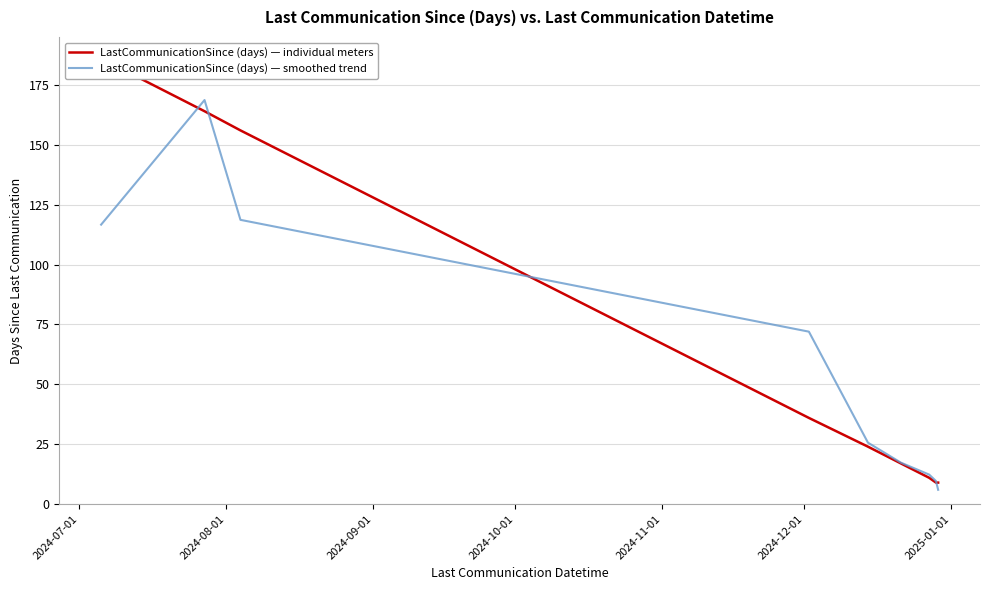

What is the difference between the maximum and minimum values in the LastCommunicationSince (days) — individual meters series?

177.0